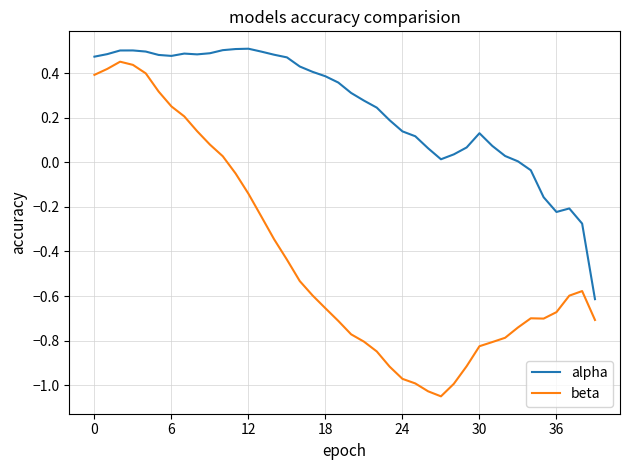

True or false: beta and alpha intersect in this chart.

False